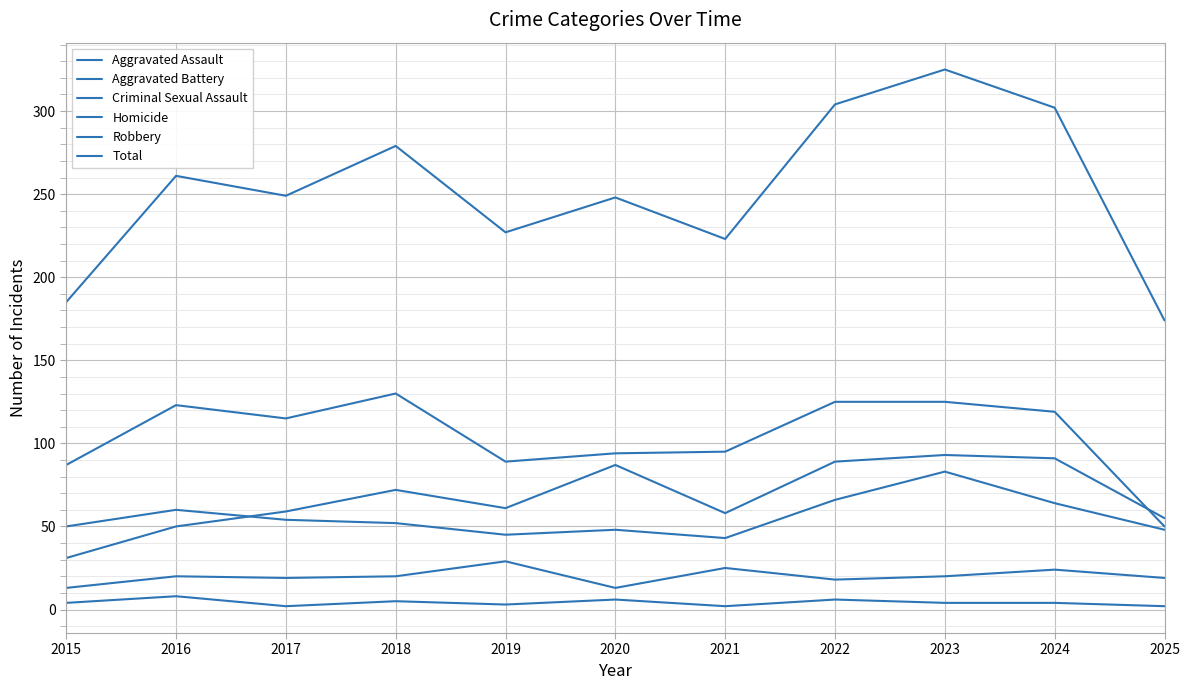

Reading right to left, transcribe all the data shown in this chart.

Aggravated Assault: 55	91	93	89	58	87	61	72	59	50	31
Aggravated Battery: 48	64	83	66	43	48	45	52	54	60	50
Criminal Sexual Assault: 19	24	20	18	25	13	29	20	19	20	13
Homicide: 2	4	4	6	2	6	3	5	2	8	4
Robbery: 50	119	125	125	95	94	89	130	115	123	87
Total: 174	302	325	304	223	248	227	279	249	261	185